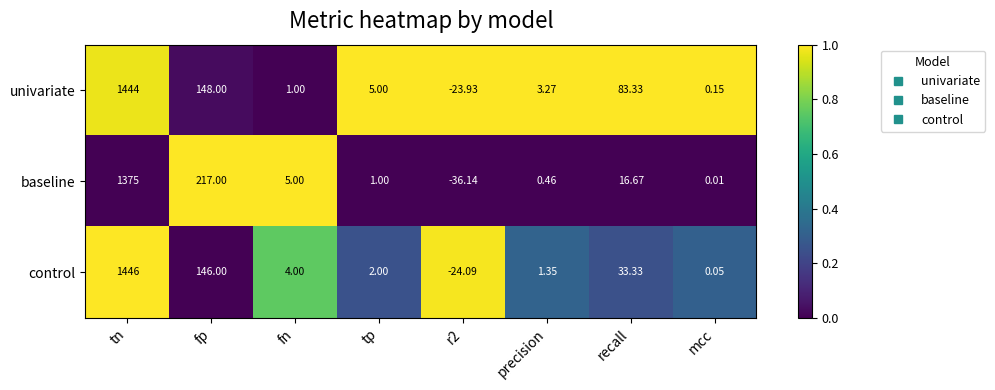

List the series in order of their overall mean, lowest first.

baseline, control, univariate